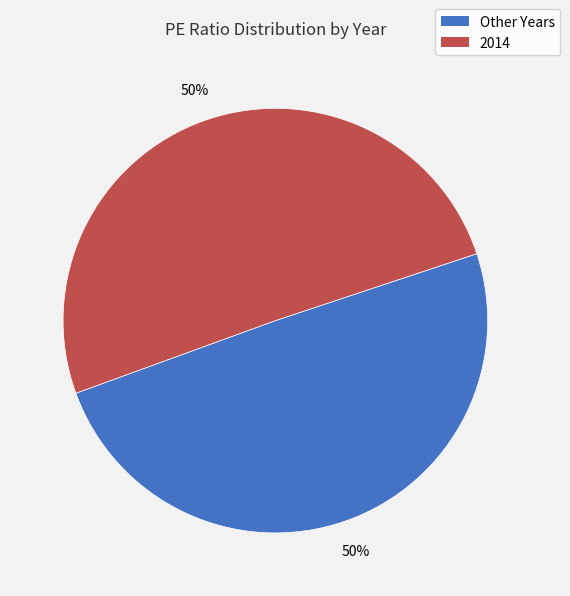

Do 2014 and Other Years together represent more than half of the pie?

Yes